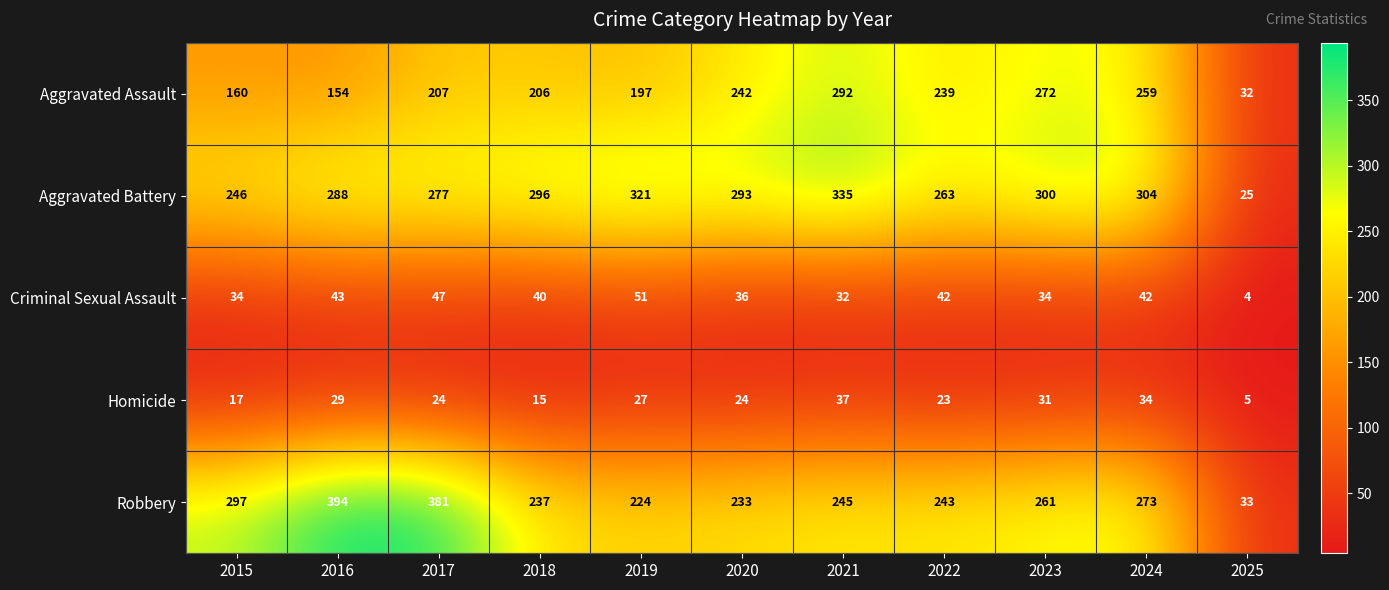

What is the spread (max minus min) of values at 2018?

281